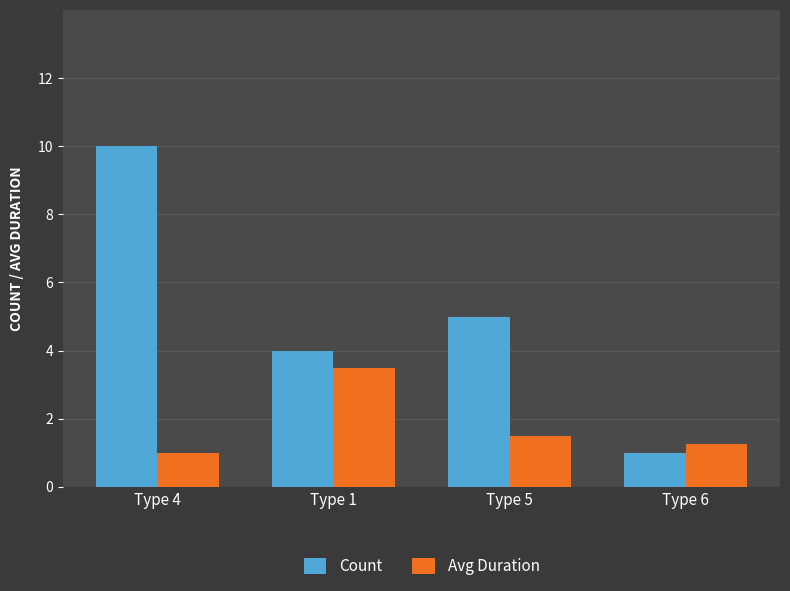

Rank the categories by Avg Duration value from lowest to highest.

Type 4, Type 6, Type 5, Type 1